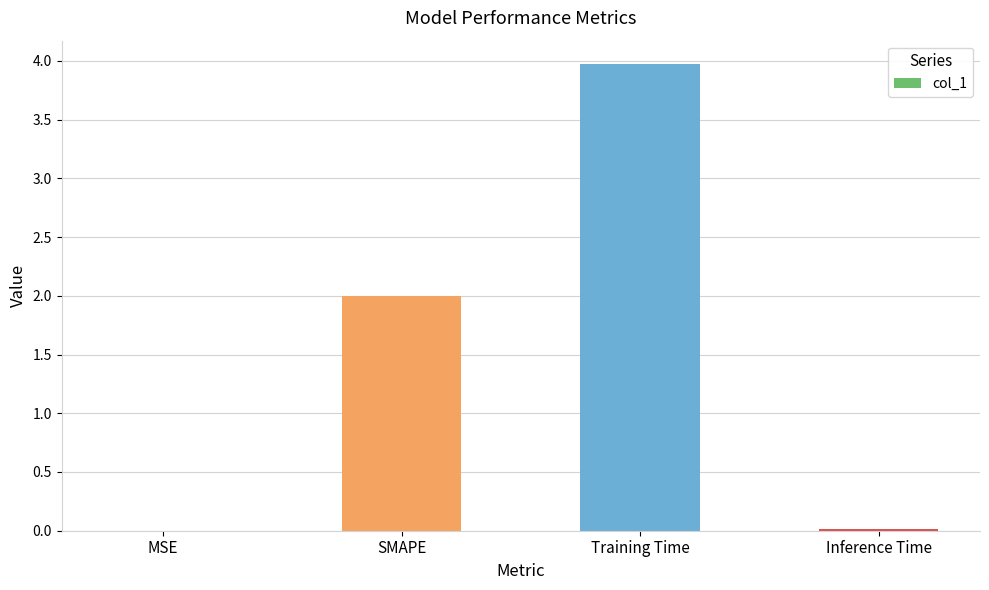

What is the change in value from MSE to Training Time?

+4.0